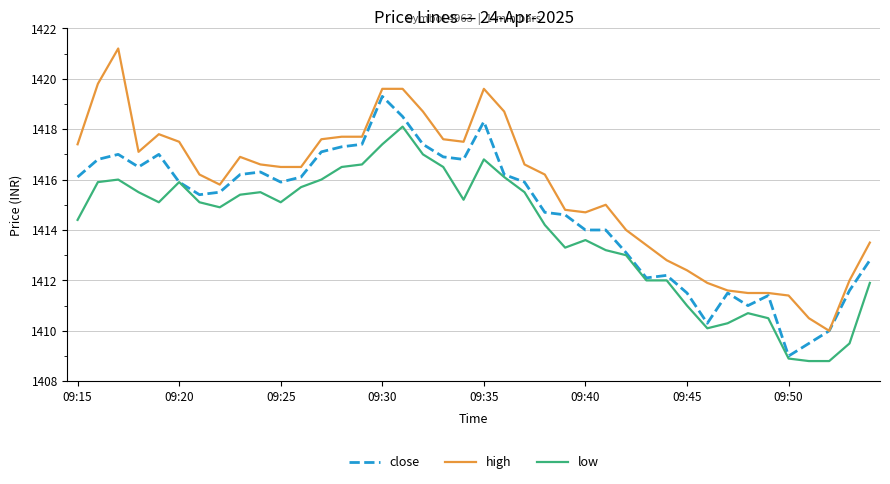

True or false: high and low cross at least once.

False